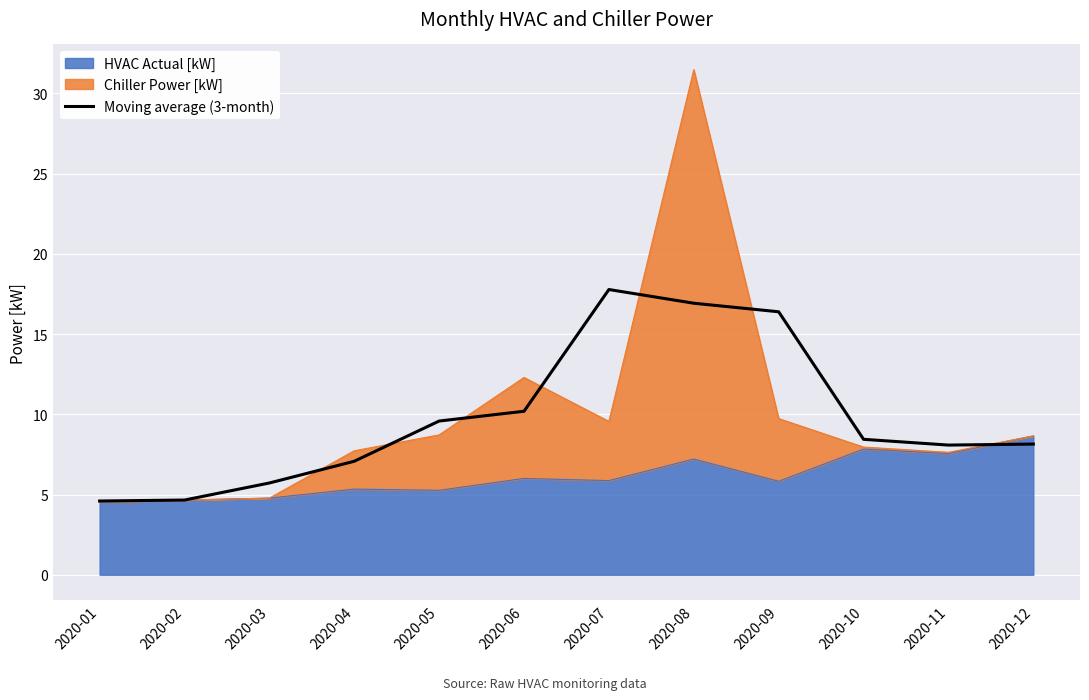

Reading left to right, extract all data points from this chart.

4.6	4.7	5.7	7.1	9.6	10.2	17.8	16.9	16.4	8.4	8.1	8.1